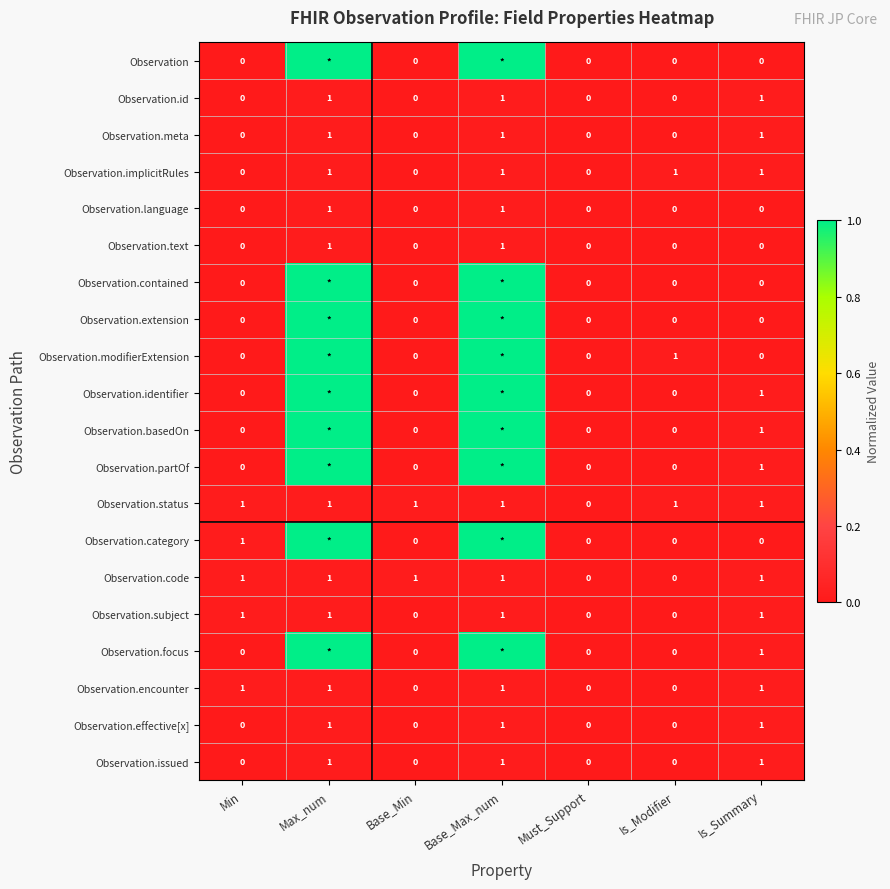

Count the Observation.language values in the range 0 to 1.

7